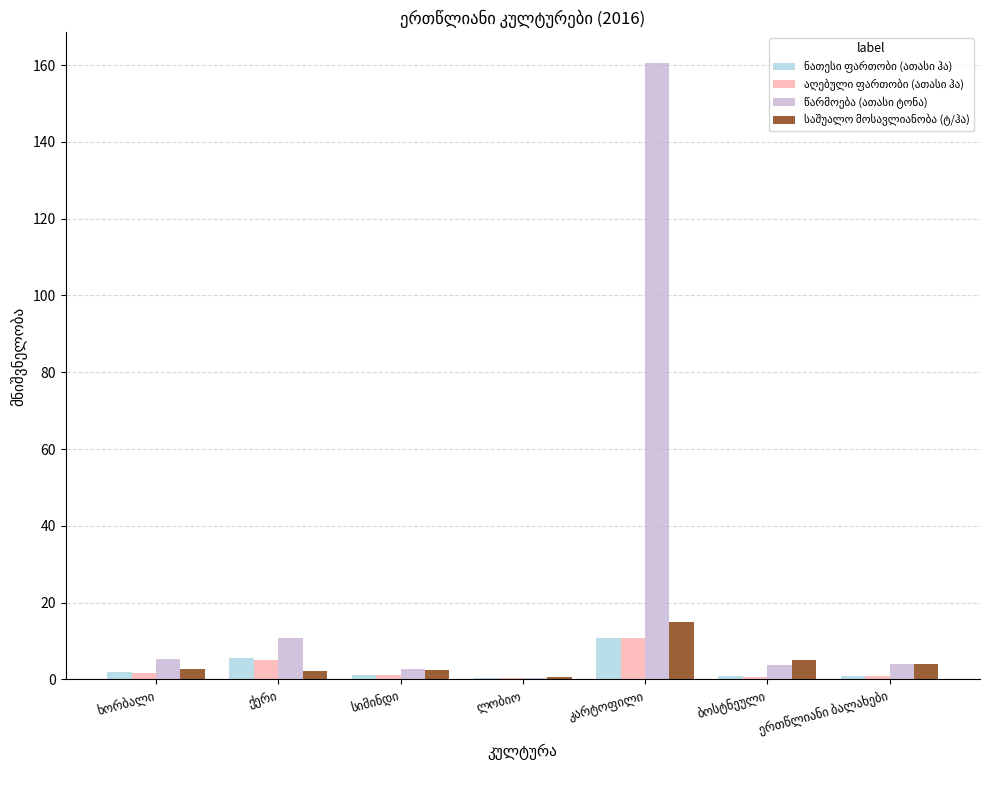

Which series has the largest total across all categories?

წარმოება (ათასი ტონა)